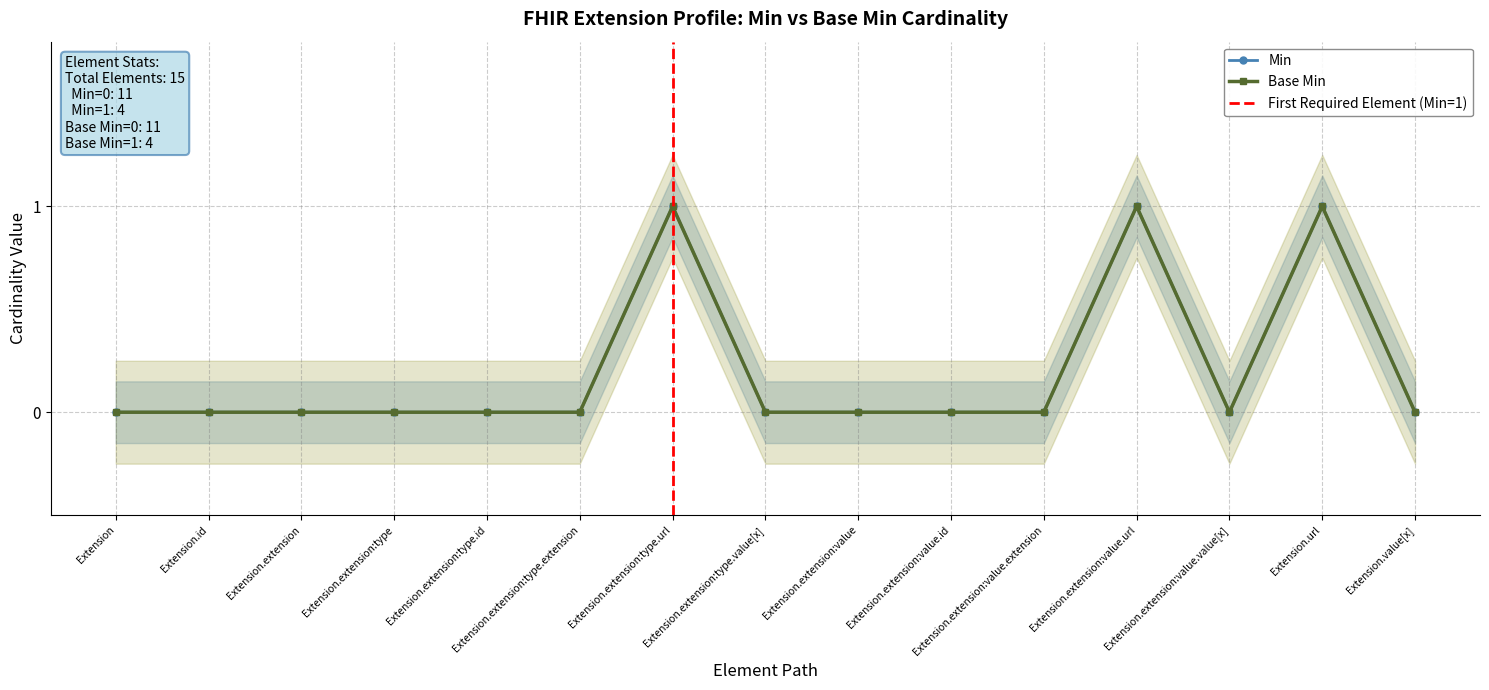

True or false: Base Min and Min cross at least once.

False